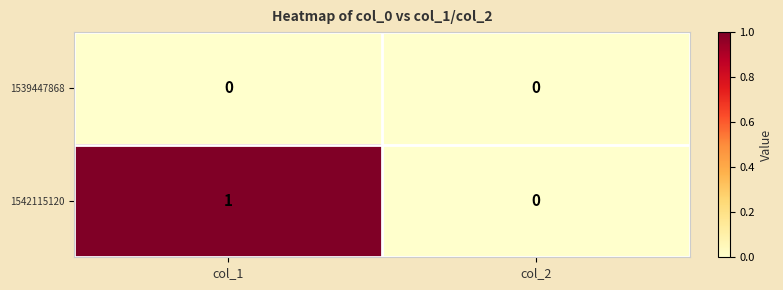

Reading left to right, transcribe all the data shown in this chart.

1539447868: col_1=0	col_2=0
1542115120: col_1=1	col_2=0